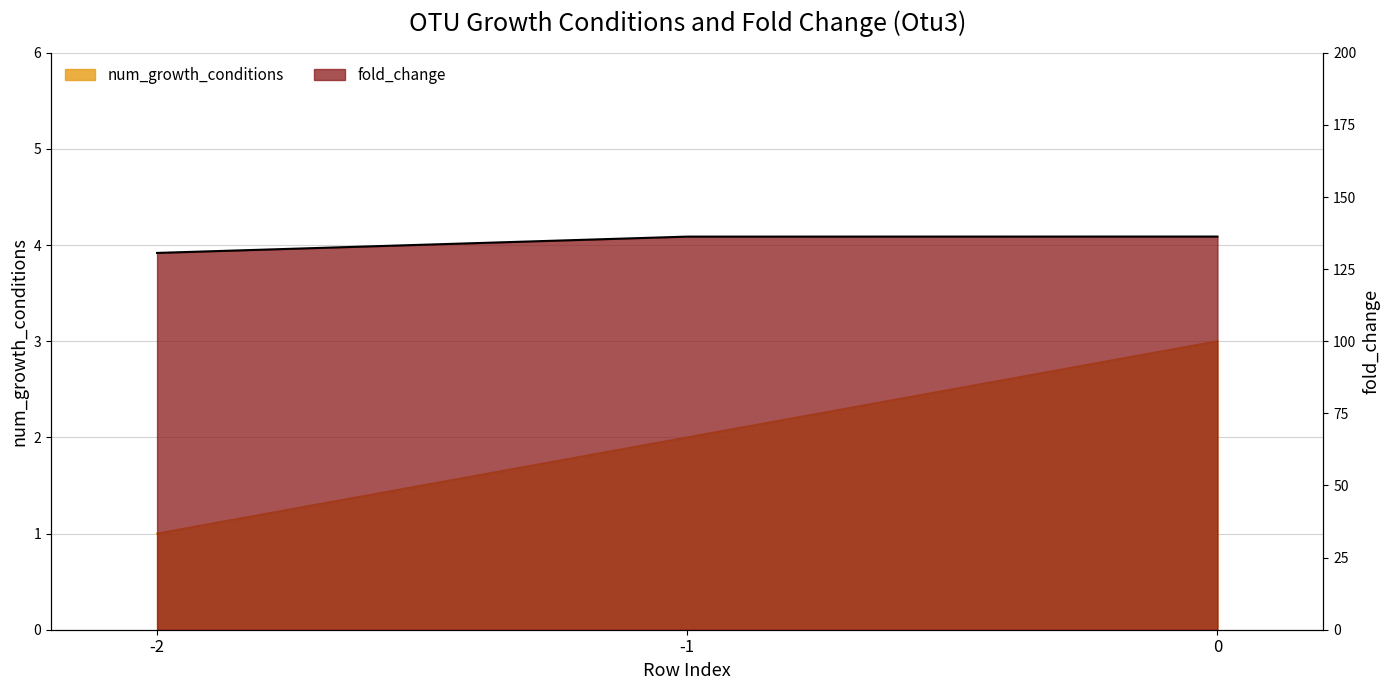

List the labels in order of num_growth_conditions value, largest first.

0, -1, -2